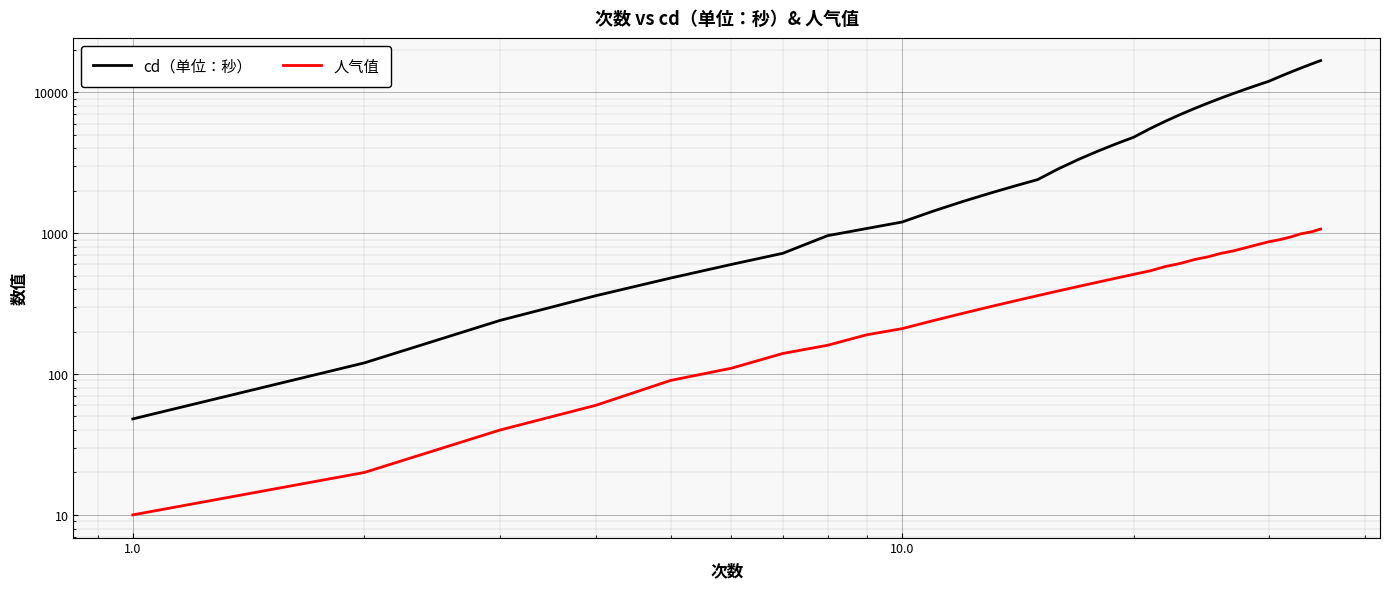

True or false: 人气值 and cd（单位：秒） intersect in this chart.

False